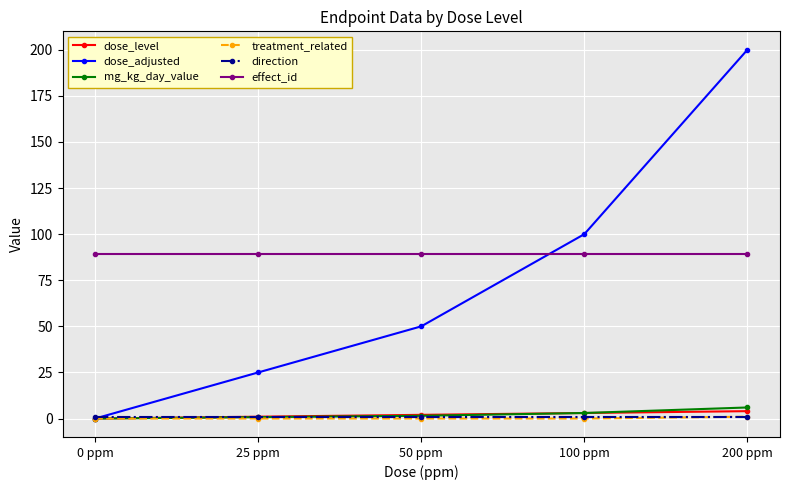

True or false: effect_id and mg_kg_day_value cross at least once.

False